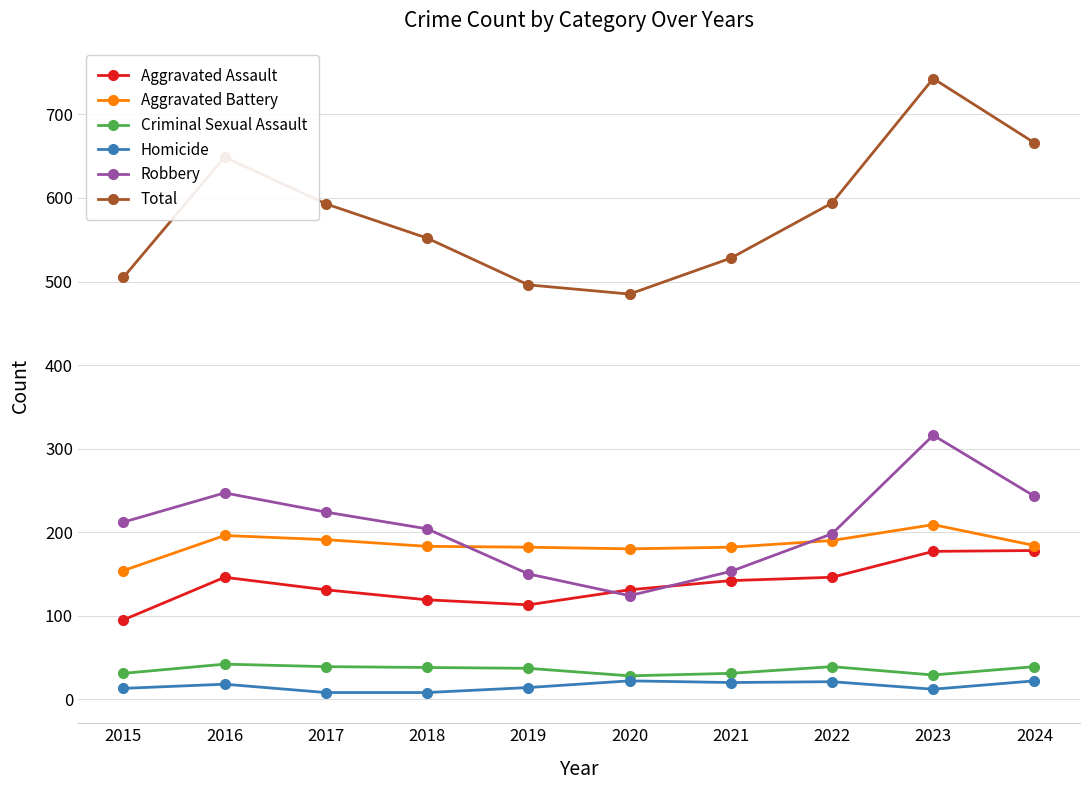

Which series has the largest total across all categories?

Total